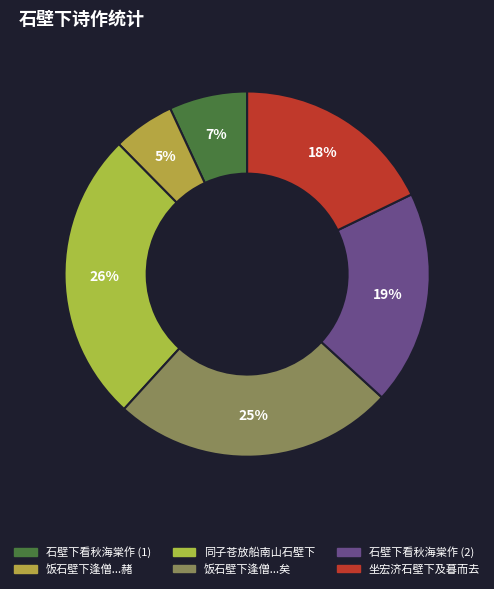

Count the number of slices in the pie.

6